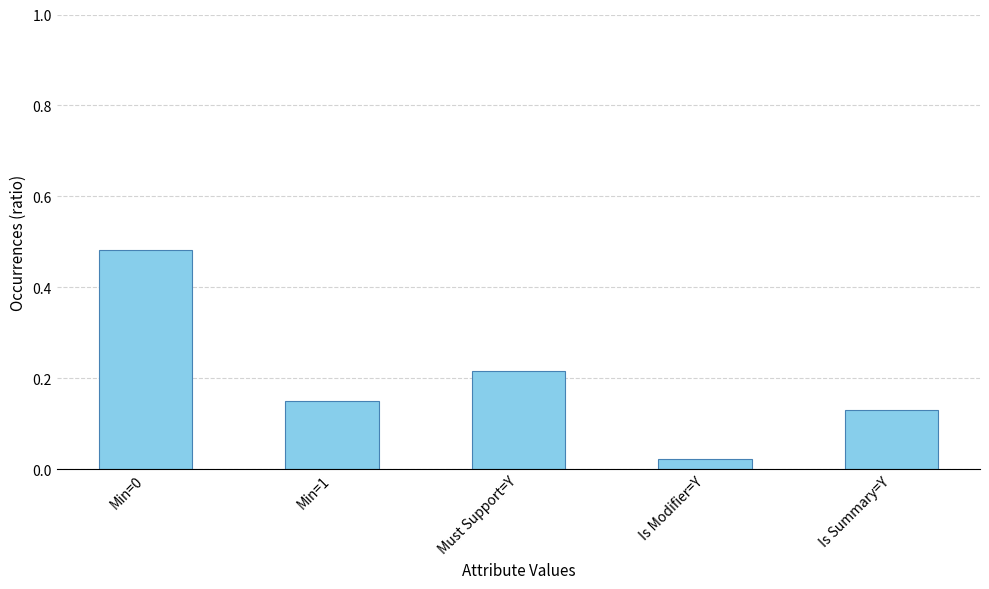

What is the label of the 3rd bar from the right?

Must Support=Y